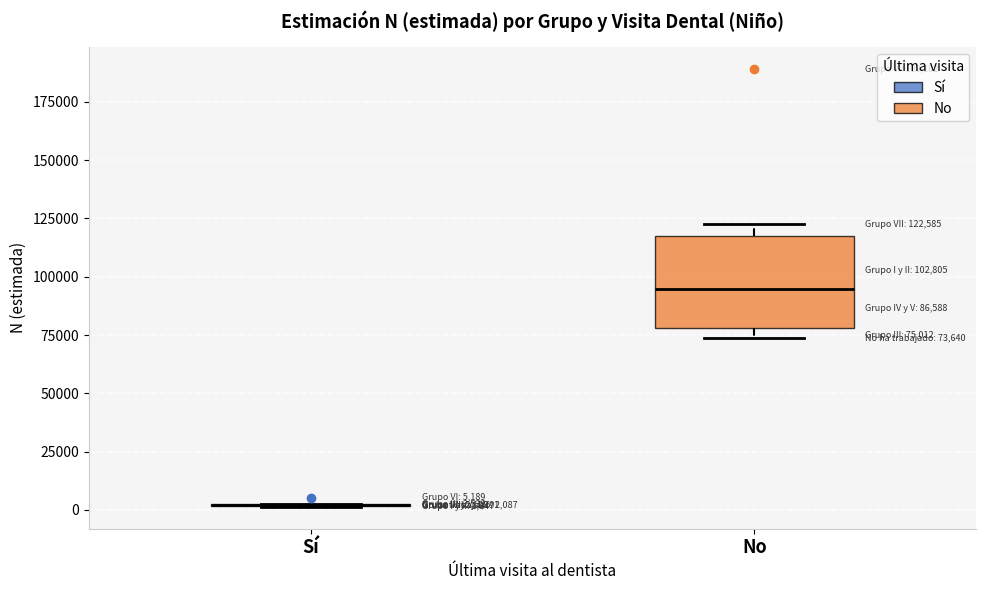

Comparing the boxes themselves (not the whiskers), which one is the tallest?

No